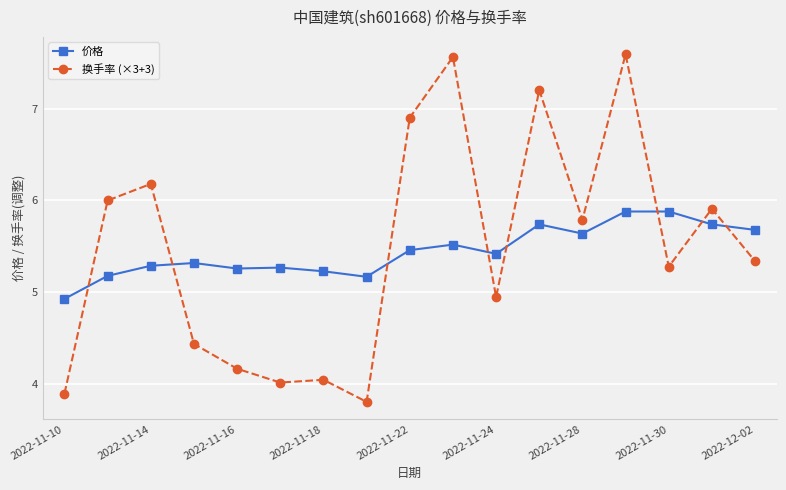

What is the difference between the maximum and second lowest values in the 价格 series?

0.7